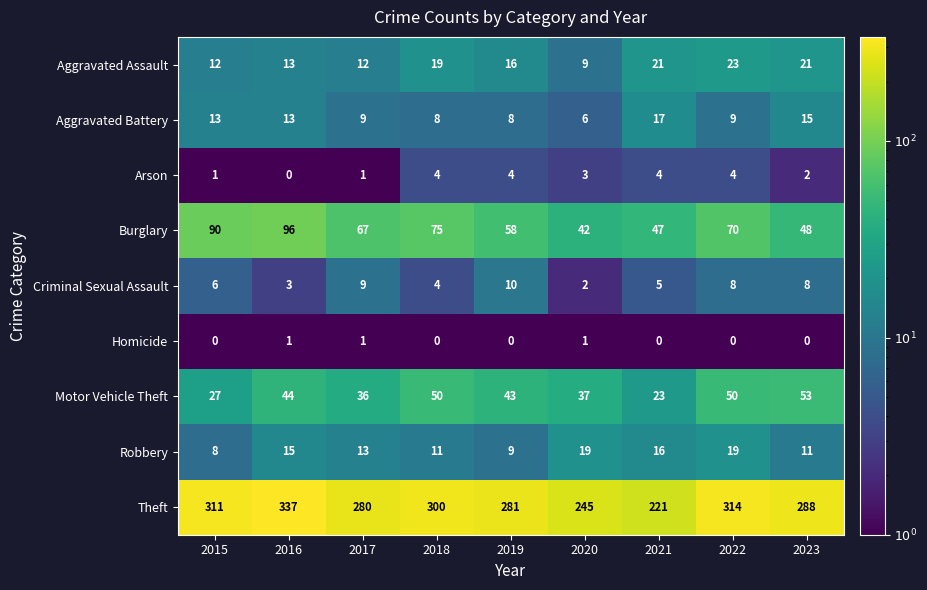

What is the greatest value displayed?

337